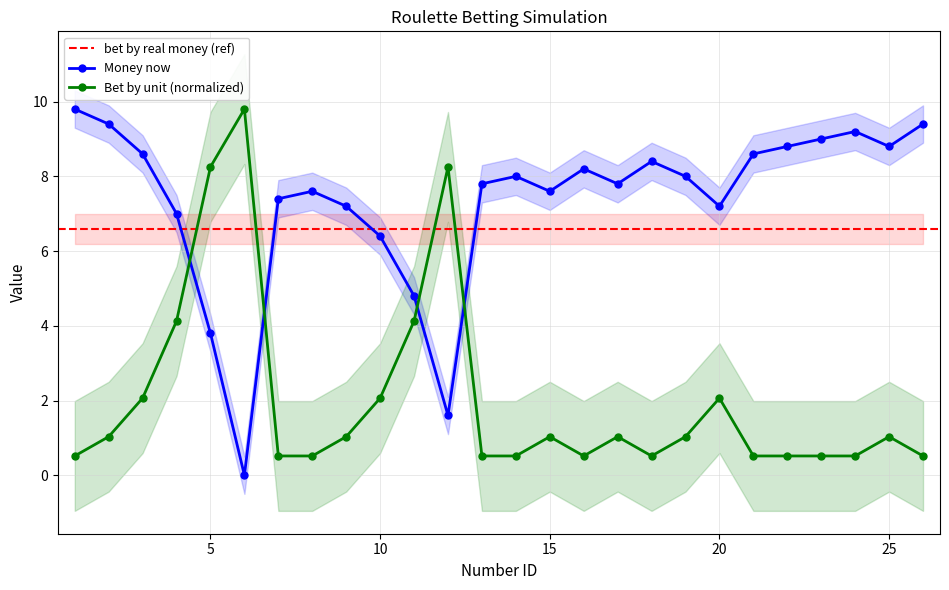

Where is Bet by unit nearest to the value 5?

4